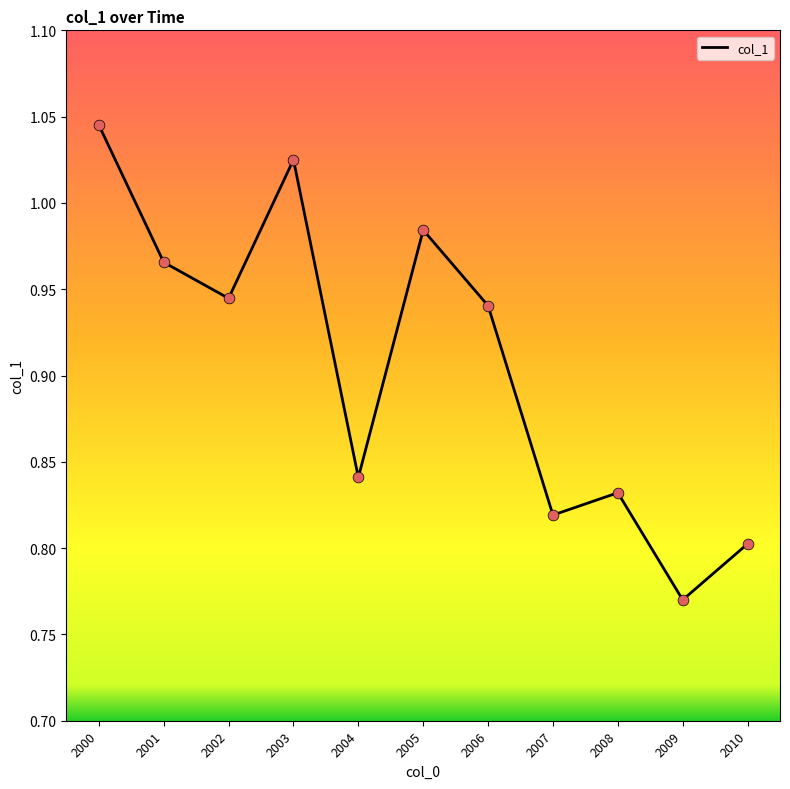

The chart shows a value of 1.2 at 2010. True or false?

False